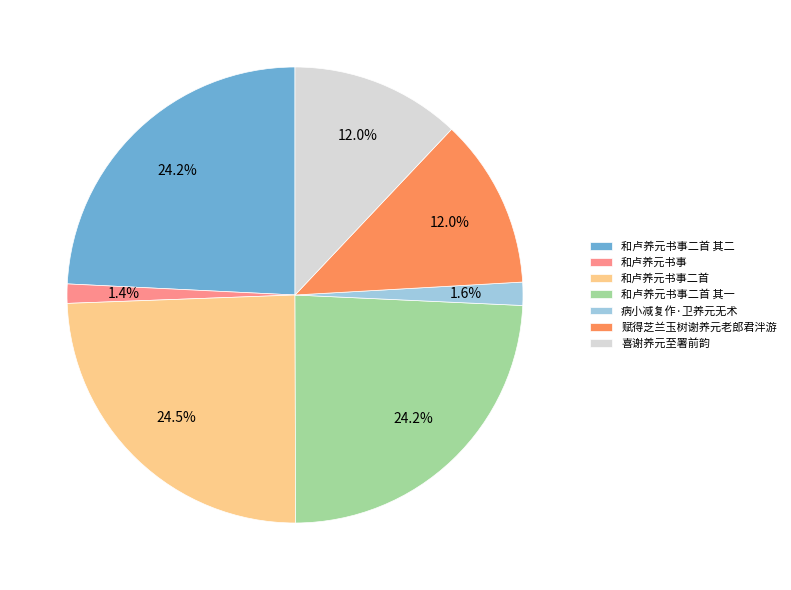

To the nearest percent, what percentage of the pie is 和卢养元书事?

1%